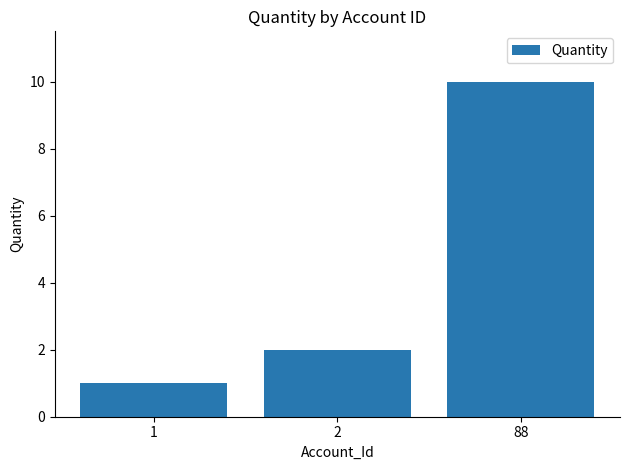

Reading left to right, what are all the values shown in this chart?

1=1	2=2	88=10